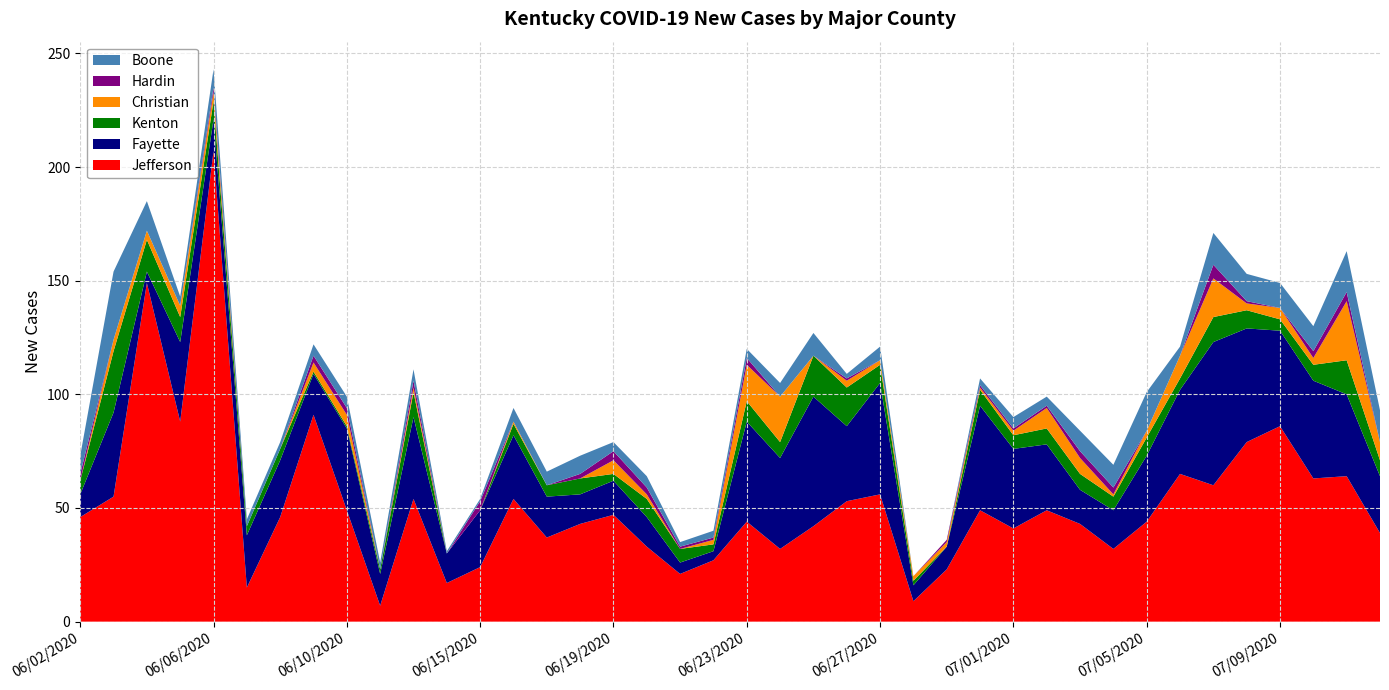

Reading right to left, extract all data points from this chart.

Jefferson: 07/12/2020=39	07/11/2020=64	07/10/2020=63	07/09/2020=86	07/08/2020=79	07/07/2020=60	07/06/2020=65	07/05/2020=44	07/04/2020=32	07/03/2020=43	07/02/2020=49	07/01/2020=41	06/30/2020=49	06/29/2020=23	06/28/2020=9	06/27/2020=56	06/26/2020=53	06/25/2020=42	06/24/2020=32	06/23/2020=44	06/22/2020=27	06/21/2020=21	06/20/2020=33	06/19/2020=47	06/18/2020=43	06/17/2020=37	06/16/2020=54	06/15/2020=24	06/14/2020=17	06/13/2020=54	06/11/2020=7	06/10/2020=49	06/09/2020=91	06/08/2020=46	06/07/2020=15	06/06/2020=207	06/05/2020=88	06/04/2020=149	06/03/2020=55	06/02/2020=46
Fayette: 07/12/2020=25	07/11/2020=36	07/10/2020=43	07/09/2020=42	07/08/2020=50	07/07/2020=63	07/06/2020=37	07/05/2020=29	07/04/2020=17	07/03/2020=15	07/02/2020=29	07/01/2020=35	06/30/2020=46	06/29/2020=10	06/28/2020=7	06/27/2020=49	06/26/2020=33	06/25/2020=57	06/24/2020=40	06/23/2020=44	06/22/2020=4	06/21/2020=5	06/20/2020=13	06/19/2020=15	06/18/2020=13	06/17/2020=18	06/16/2020=28	06/15/2020=25	06/14/2020=13	06/13/2020=36	06/11/2020=14	06/10/2020=36	06/09/2020=18	06/08/2020=25	06/07/2020=23	06/06/2020=14	06/05/2020=35	06/04/2020=5	06/03/2020=37	06/02/2020=10
Kenton: 07/12/2020=7	07/11/2020=15	07/10/2020=7	07/09/2020=5	07/08/2020=8	07/07/2020=11	07/06/2020=5	07/05/2020=8	07/04/2020=6	07/03/2020=7	07/02/2020=7	07/01/2020=6	06/30/2020=7	06/29/2020=0	06/28/2020=2	06/27/2020=8	06/26/2020=17	06/25/2020=18	06/24/2020=7	06/23/2020=9	06/22/2020=3	06/21/2020=6	06/20/2020=8	06/19/2020=3	06/18/2020=7	06/17/2020=5	06/16/2020=5	06/15/2020=0	06/14/2020=0	06/13/2020=11	06/11/2020=2	06/10/2020=1	06/09/2020=1	06/08/2020=5	06/07/2020=4	06/06/2020=8	06/05/2020=11	06/04/2020=14	06/03/2020=27	06/02/2020=6
Christian: 07/12/2020=8	07/11/2020=26	07/10/2020=3	07/09/2020=5	07/08/2020=3	07/07/2020=17	07/06/2020=10	07/05/2020=3	07/04/2020=1	07/03/2020=7	07/02/2020=9	07/01/2020=2	06/30/2020=1	06/29/2020=2	06/28/2020=2	06/27/2020=2	06/26/2020=3	06/25/2020=0	06/24/2020=20	06/23/2020=16	06/22/2020=2	06/21/2020=0	06/20/2020=2	06/19/2020=6	06/18/2020=0	06/17/2020=0	06/16/2020=1	06/15/2020=0	06/14/2020=0	06/13/2020=2	06/11/2020=0	06/10/2020=5	06/09/2020=4	06/08/2020=0	06/07/2020=0	06/06/2020=4	06/05/2020=5	06/04/2020=4	06/03/2020=5	06/02/2020=0
Hardin: 07/12/2020=0	07/11/2020=4	07/10/2020=3	07/09/2020=0	07/08/2020=1	07/07/2020=6	07/06/2020=0	07/05/2020=0	07/04/2020=3	07/03/2020=3	07/02/2020=1	07/01/2020=1	06/30/2020=1	06/29/2020=1	06/28/2020=0	06/27/2020=0	06/26/2020=1	06/25/2020=0	06/24/2020=0	06/23/2020=3	06/22/2020=1	06/21/2020=1	06/20/2020=3	06/19/2020=4	06/18/2020=2	06/17/2020=0	06/16/2020=0	06/15/2020=4	06/14/2020=0	06/13/2020=3	06/11/2020=0	06/10/2020=3	06/09/2020=3	06/08/2020=0	06/07/2020=0	06/06/2020=2	06/05/2020=0	06/04/2020=0	06/03/2020=0	06/02/2020=3
Boone: 07/12/2020=14	07/11/2020=18	07/10/2020=11	07/09/2020=11	07/08/2020=12	07/07/2020=14	07/06/2020=4	07/05/2020=17	07/04/2020=10	07/03/2020=9	07/02/2020=4	07/01/2020=5	06/30/2020=3	06/29/2020=0	06/28/2020=0	06/27/2020=6	06/26/2020=2	06/25/2020=10	06/24/2020=6	06/23/2020=4	06/22/2020=3	06/21/2020=2	06/20/2020=5	06/19/2020=4	06/18/2020=8	06/17/2020=6	06/16/2020=6	06/15/2020=1	06/14/2020=1	06/13/2020=5	06/11/2020=3	06/10/2020=5	06/09/2020=5	06/08/2020=3	06/07/2020=3	06/06/2020=8	06/05/2020=4	06/04/2020=13	06/03/2020=30	06/02/2020=8